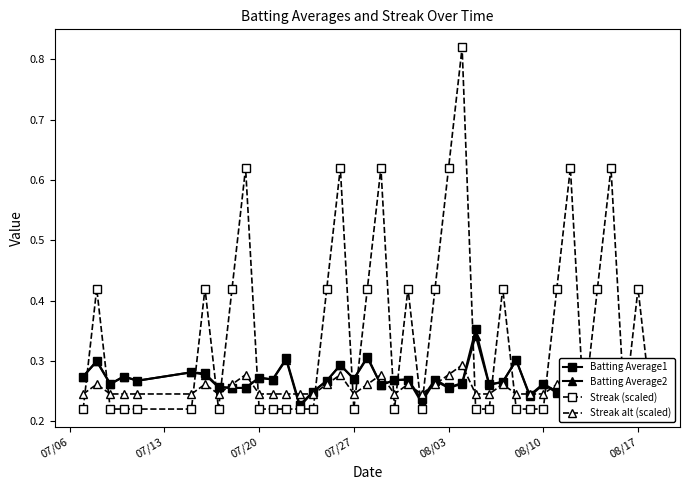

How many Batting Average2 values are between 0 and 1?

40